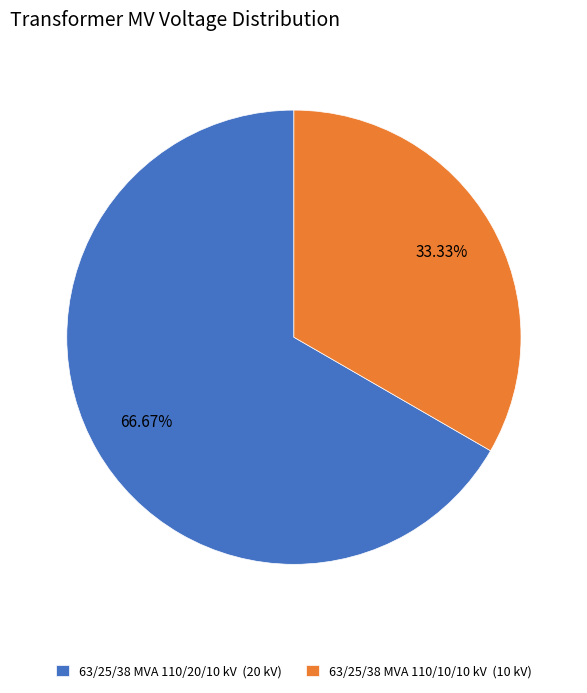

Approximately how many times larger is the value at 63/25/38 MVA 110/20/10 kV (20 kV) compared to 63/25/38 MVA 110/10/10 kV (10 kV)?

2.0